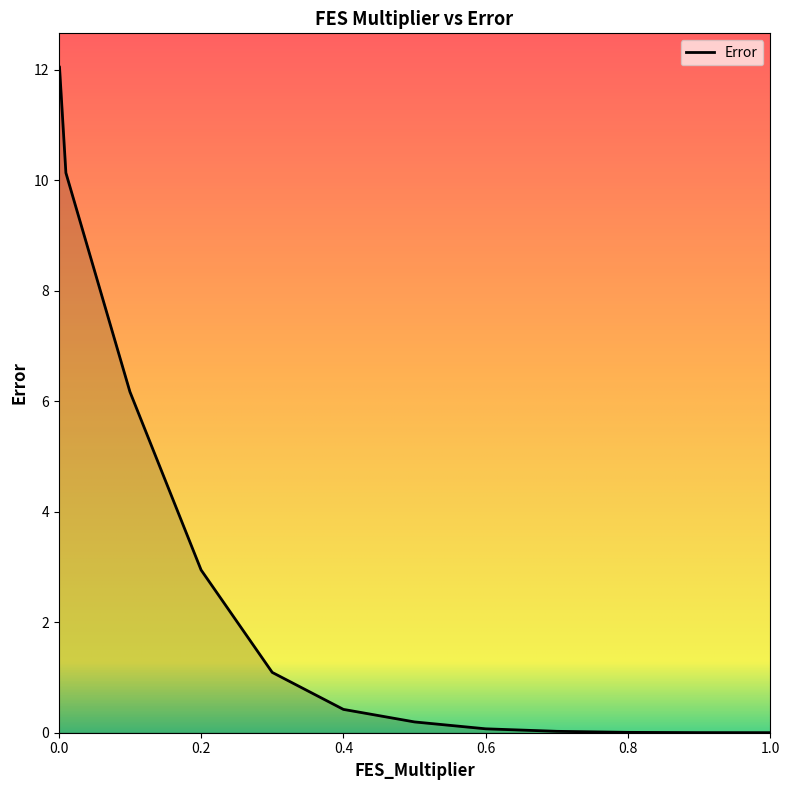

How many lines are shown in the chart?

1